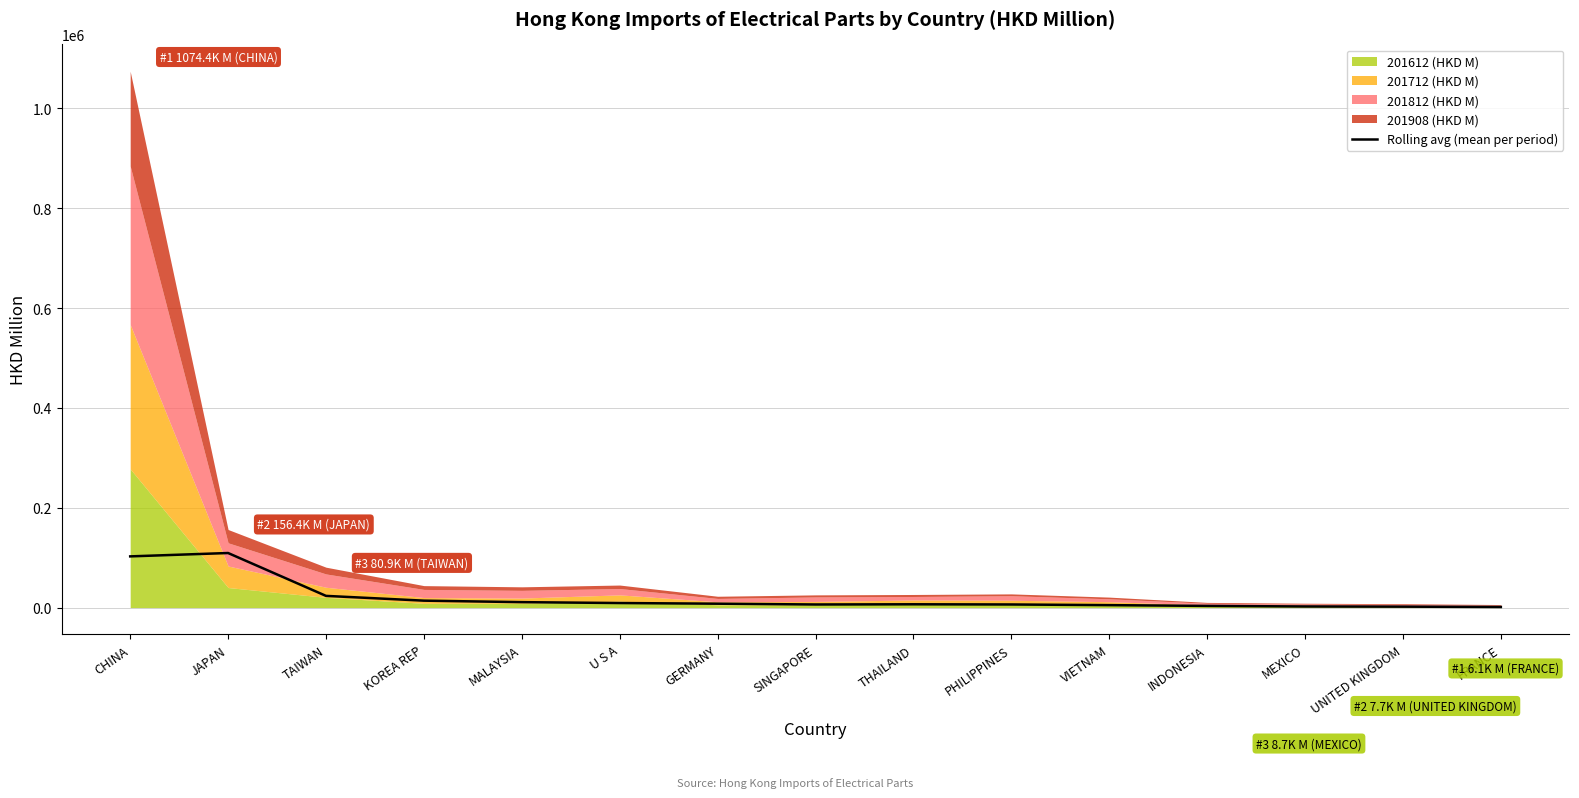

How many data points are above 6595?

8